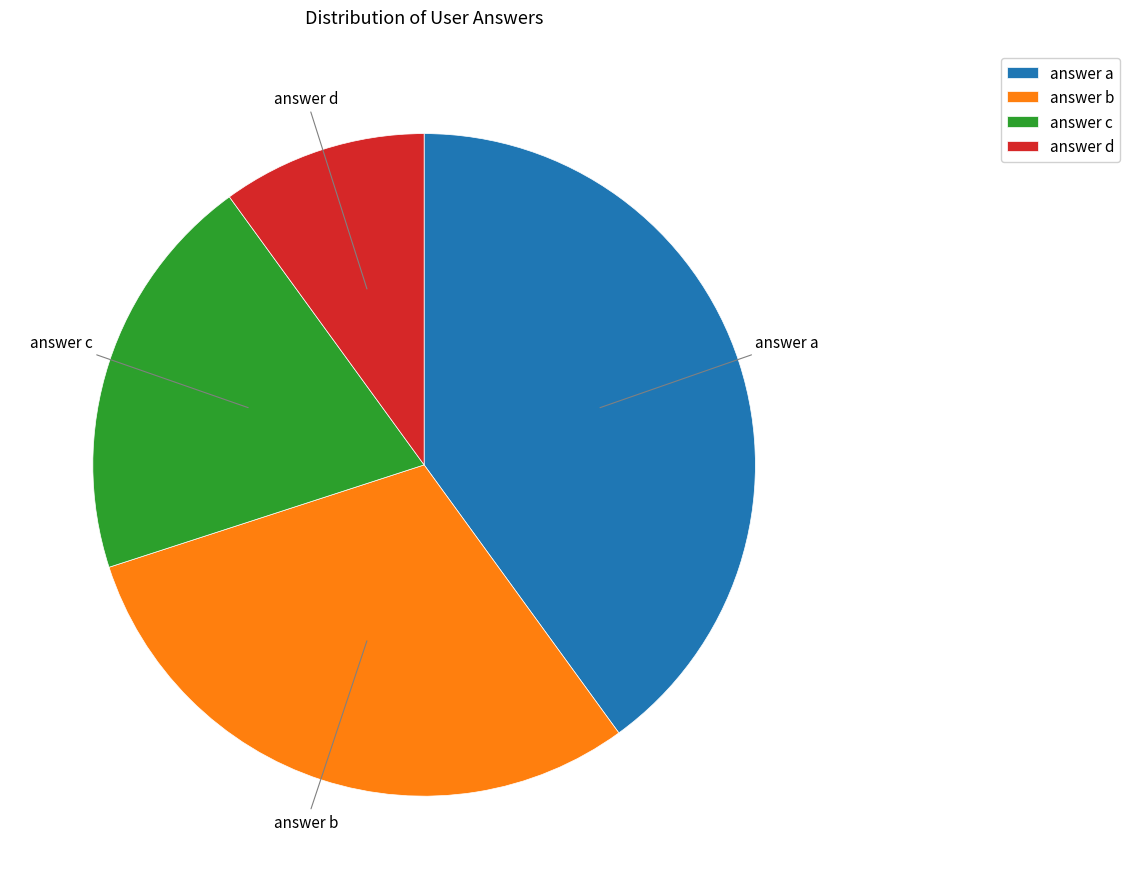

Approximately how many times larger is the value at answer d compared to answer c?

0.5